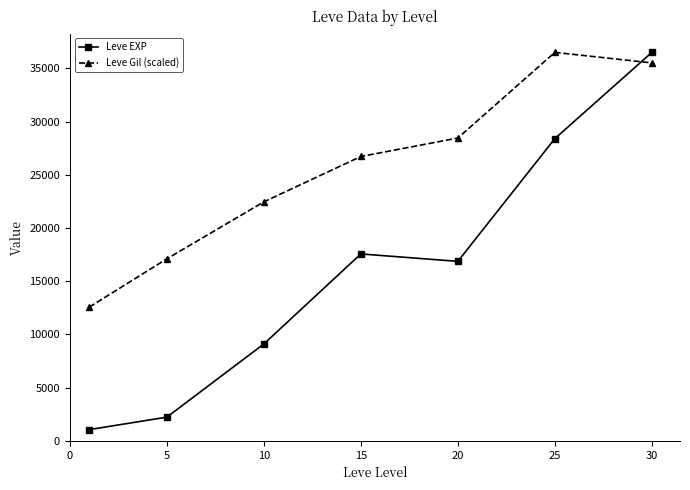

Is this an area chart (filled region under the line)?

No